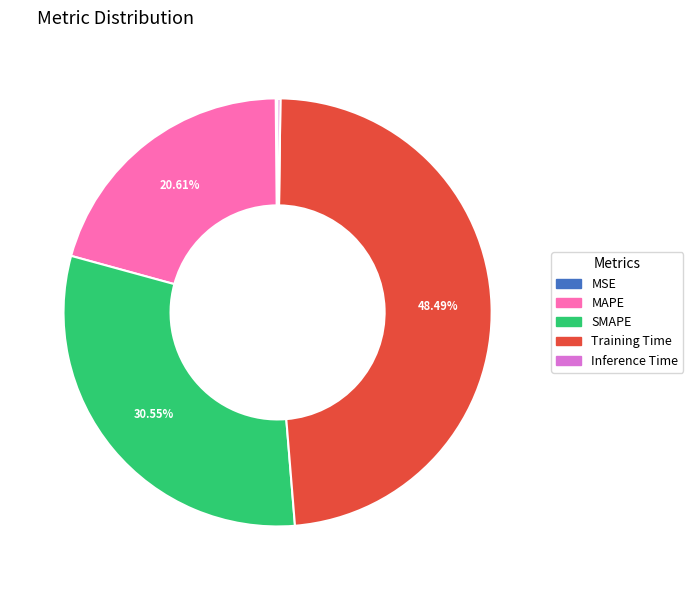

Which category has the biggest portion of the pie?

Training Time